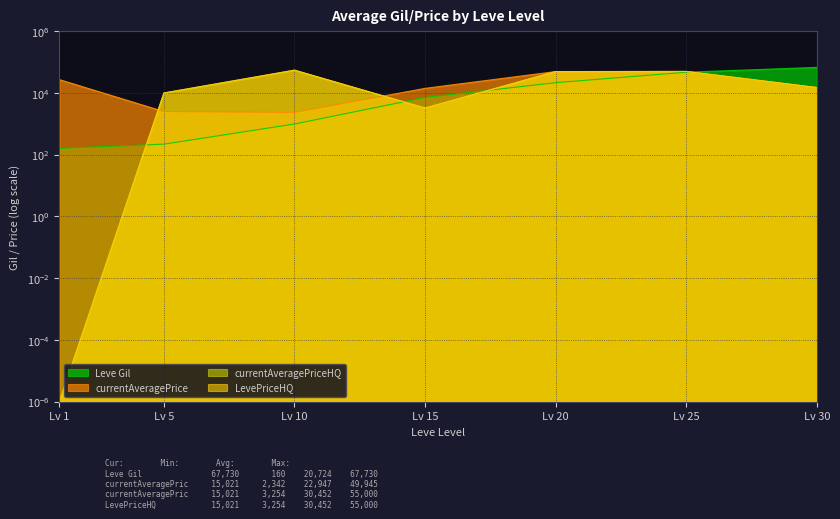

Which has a higher value, Lv 20 or Lv 30?

Lv 30